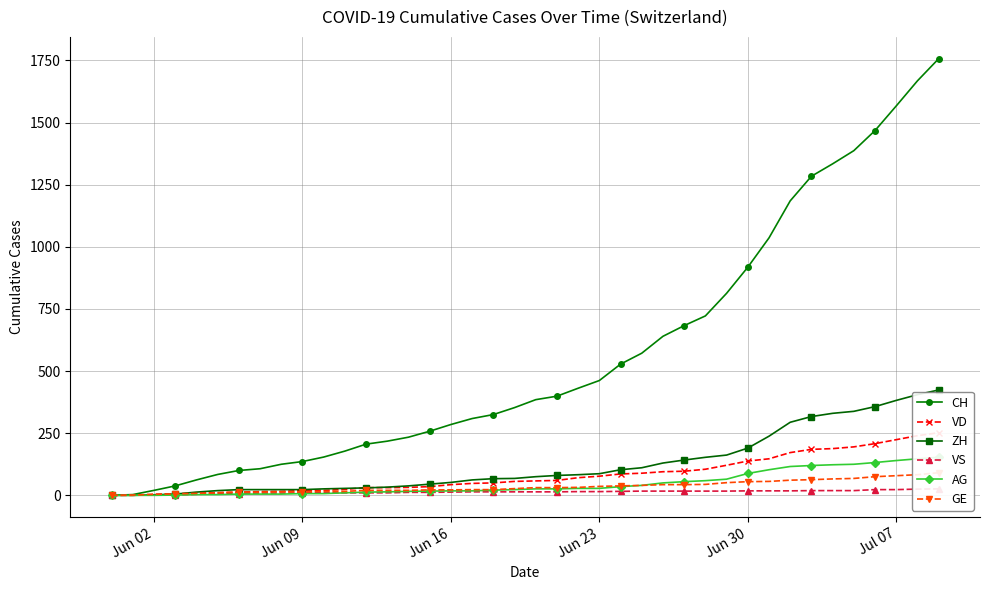

Which series has the largest total across all categories?

CH